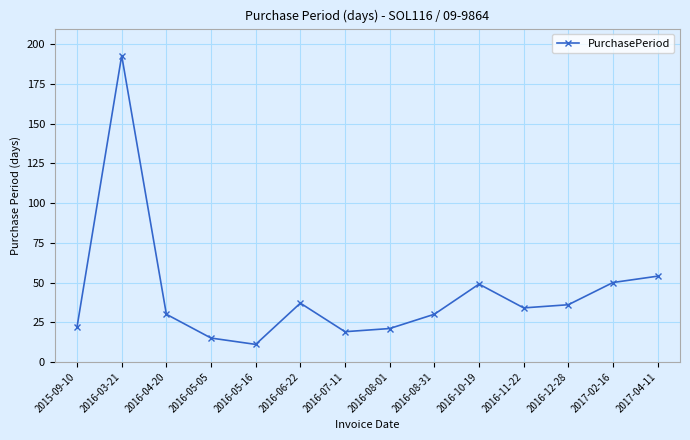

Which has a higher value, 2016-05-05 or 2016-12-28?

2016-12-28